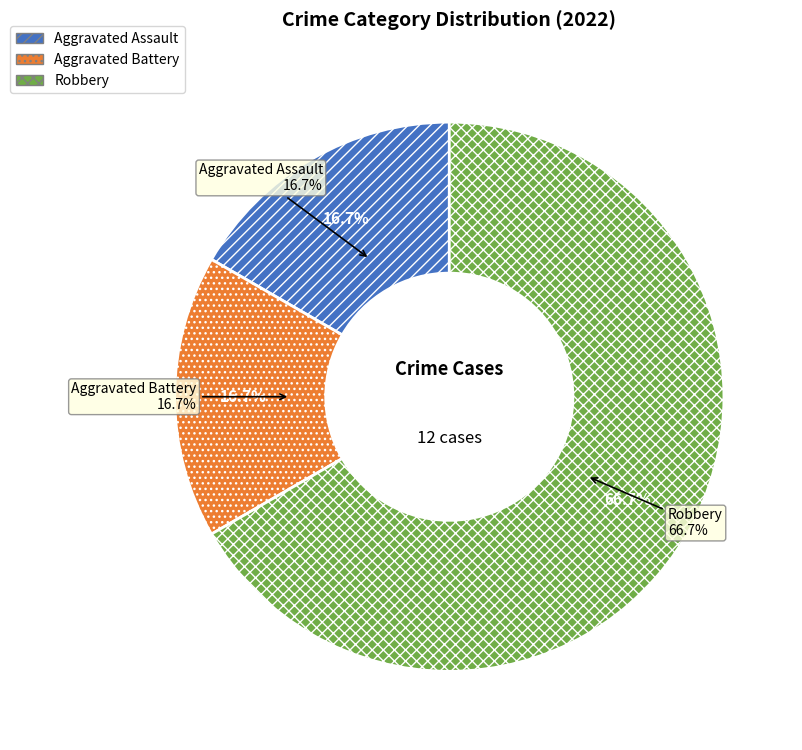

How many slices are in this pie chart?

3